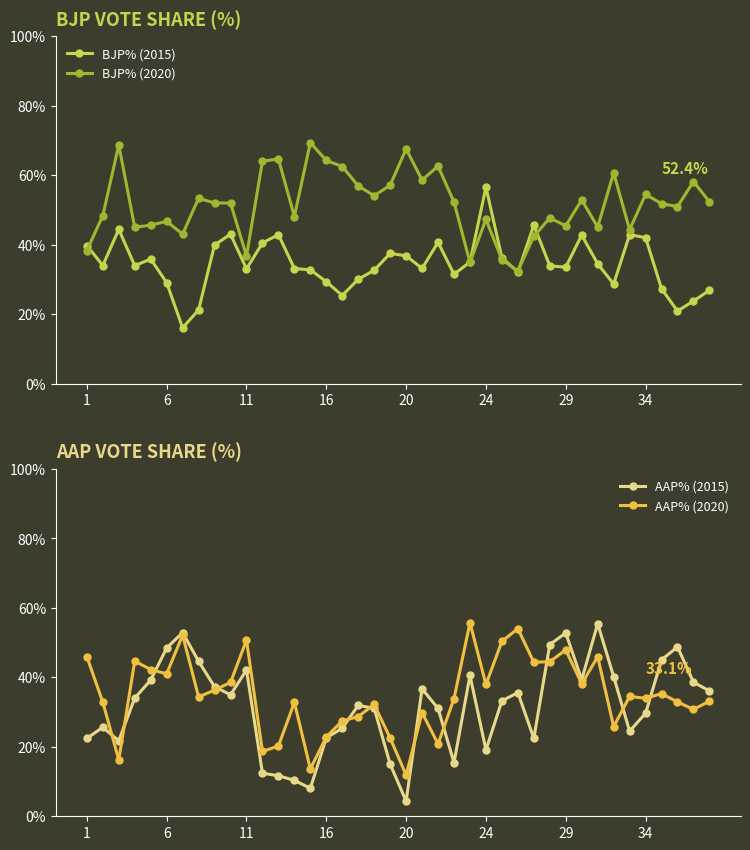

What is the maximum value for AAP% (2020)?

55.8